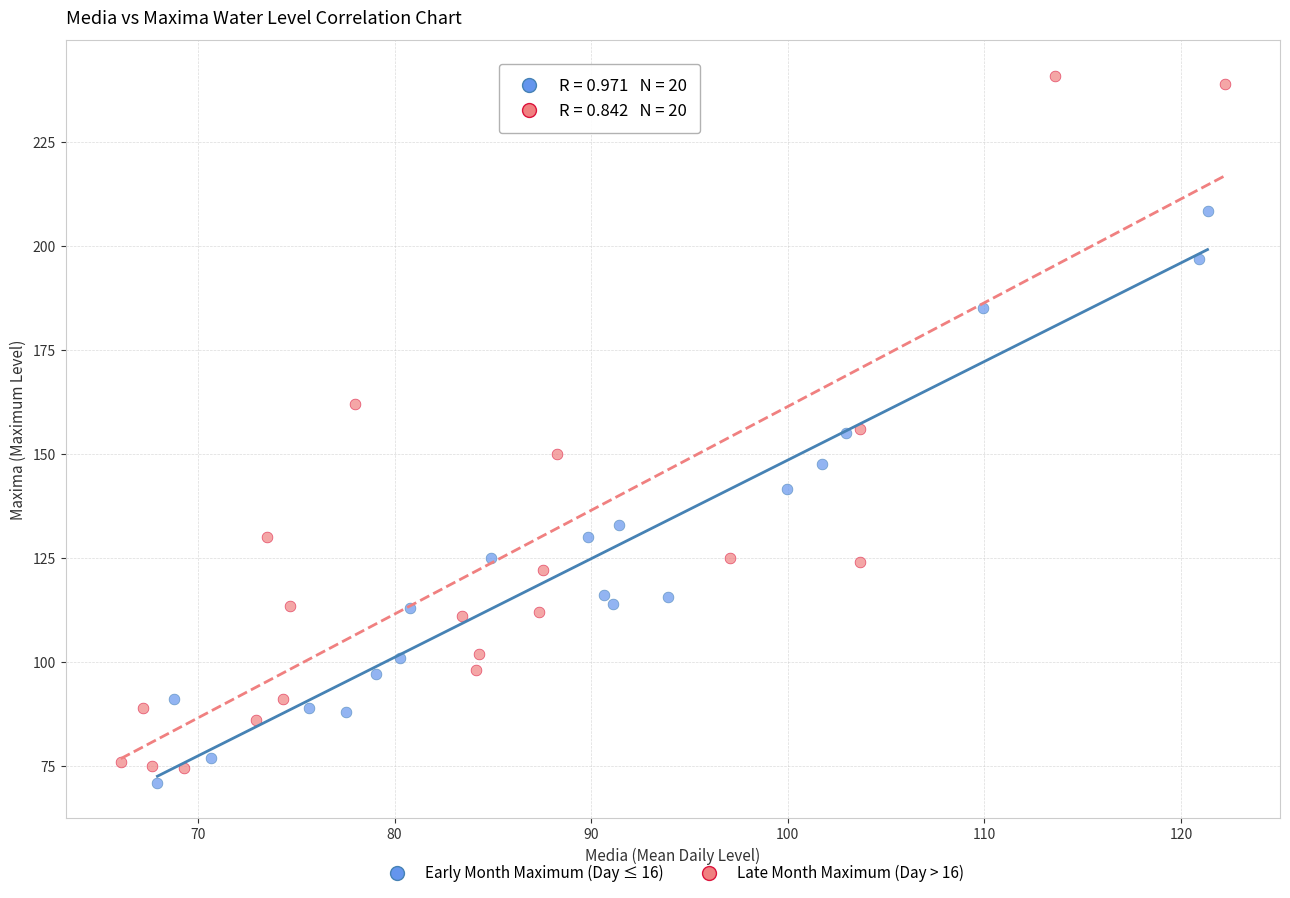

Which series has the widest spread of Y values?

Late Month Maximum (Day > 16)